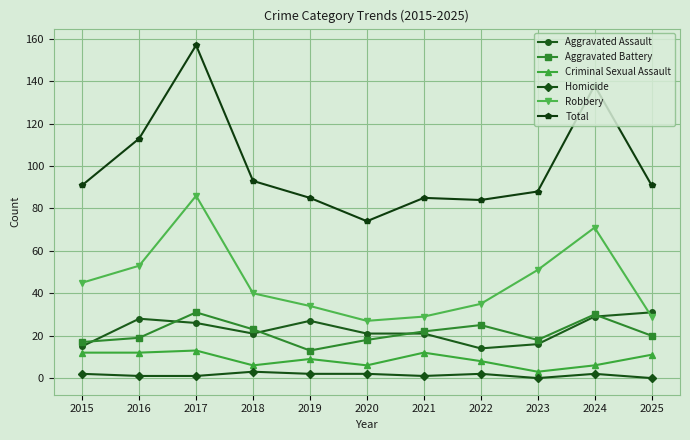

True or false: Robbery has a value of 35 at 2022.

True